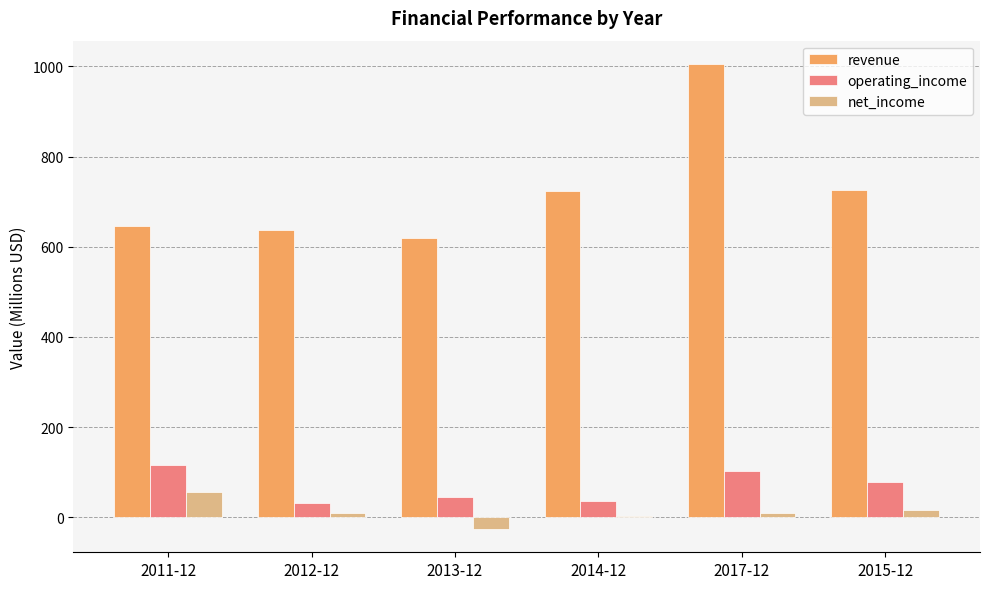

What is the sum of all revenue values?

4355.2